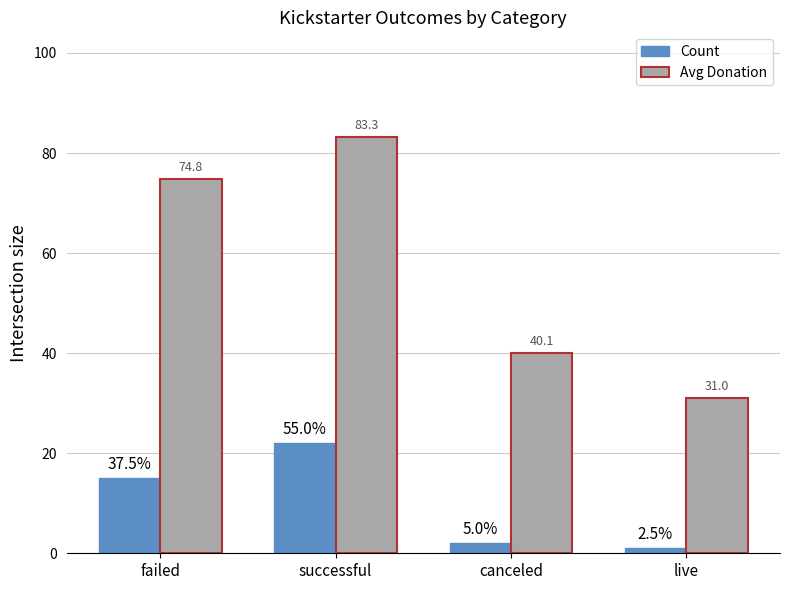

How many values in the Avg Donation series exceed 74?

2